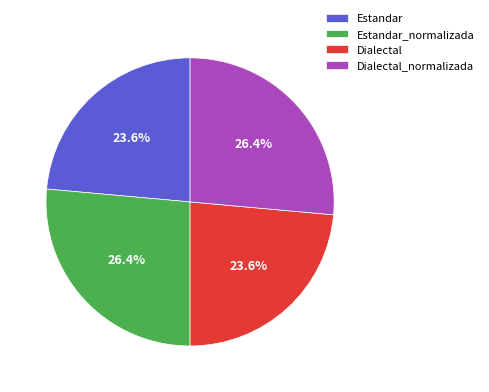

What is the ratio of the value at Estandar to the value at Dialectal_normalizada?

0.9